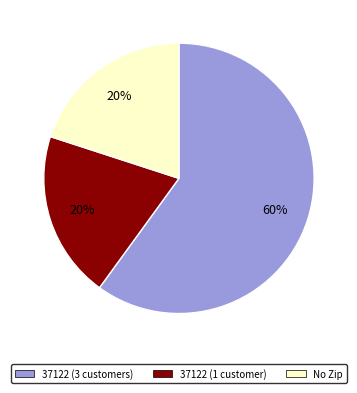

Approximately how many times larger is the value at 37122 (1 customer) compared to 37122 (3 customers)?

0.3